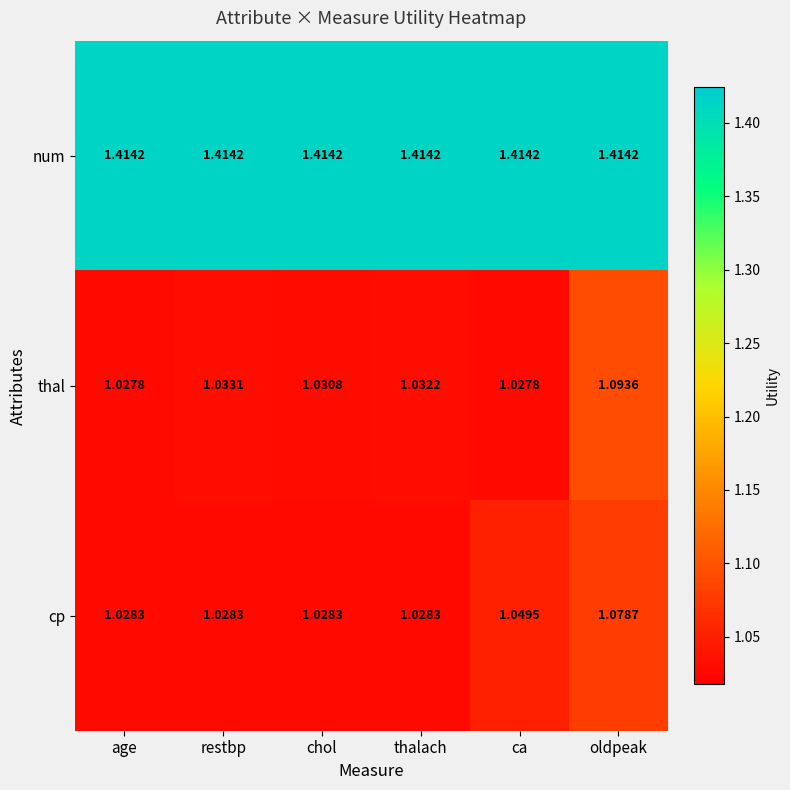

What is the total value across all series at ca?

3.5